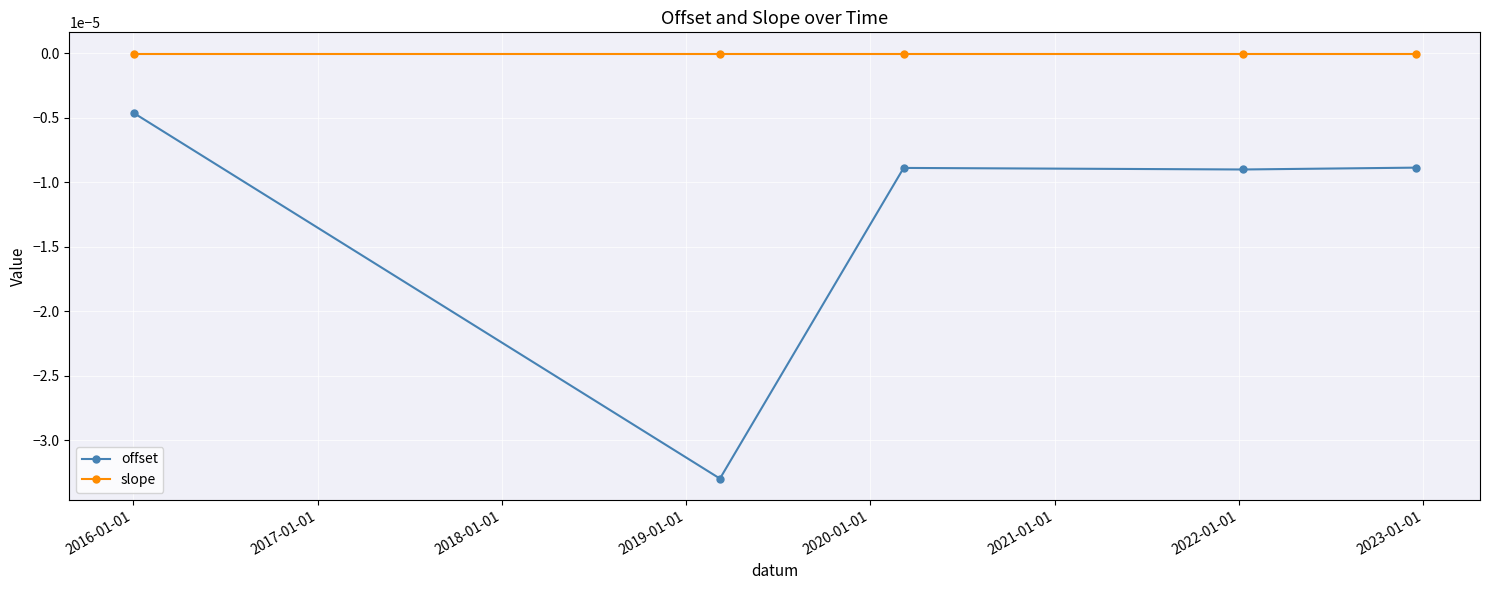

List the series in order of their peak value, highest first.

slope, offset